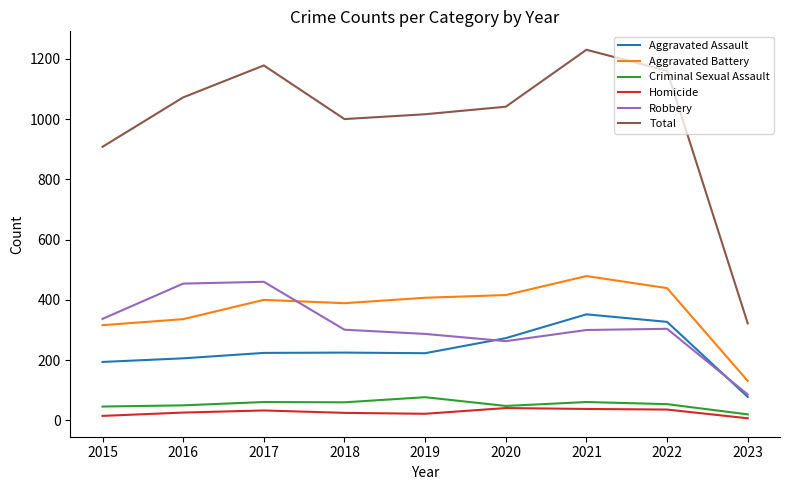

What is the spread (max minus min) of values at 2022?

1124